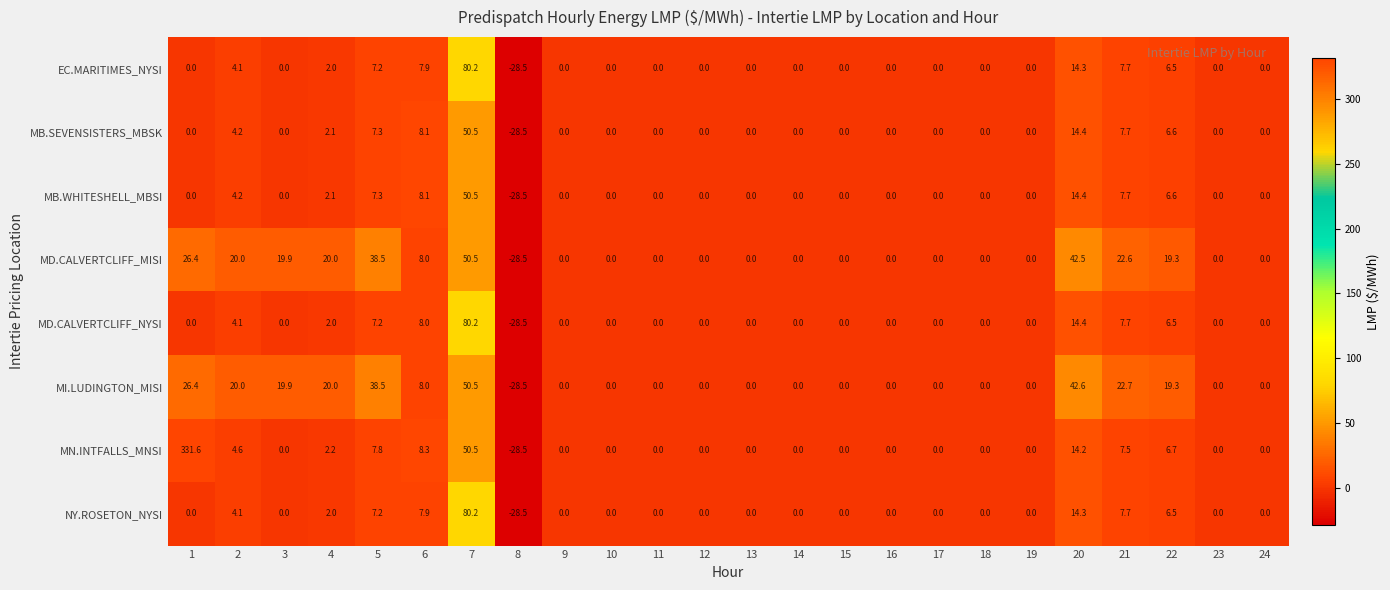

Where is MD.CALVERTCLIFF_NYSI nearest to the value 25?

20